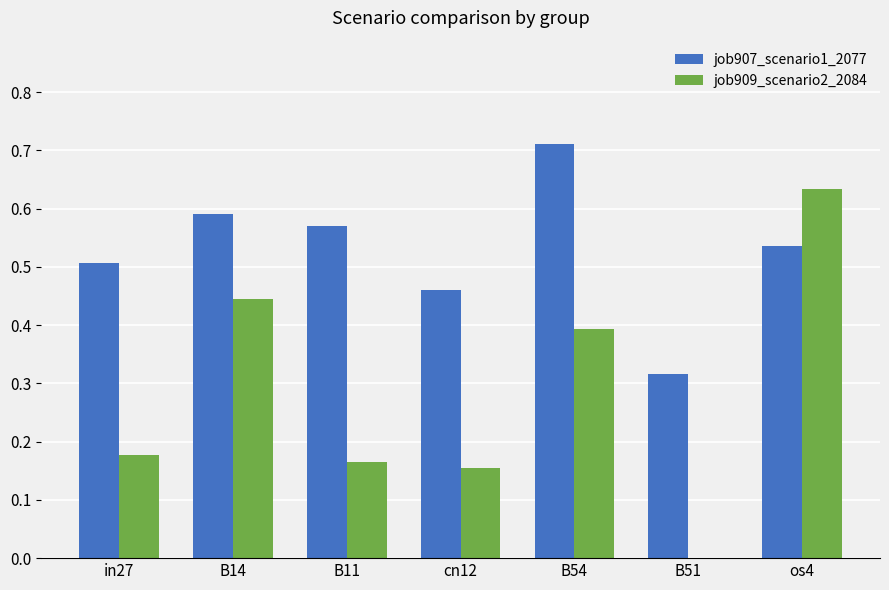

What is the sum of all job909_scenario2_2084 values?

2.0